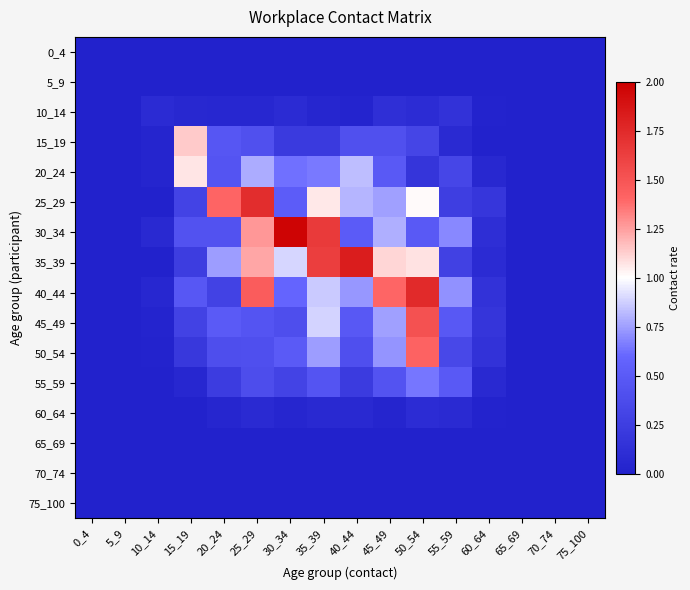

At which category is the sum across all series the highest?

50_54